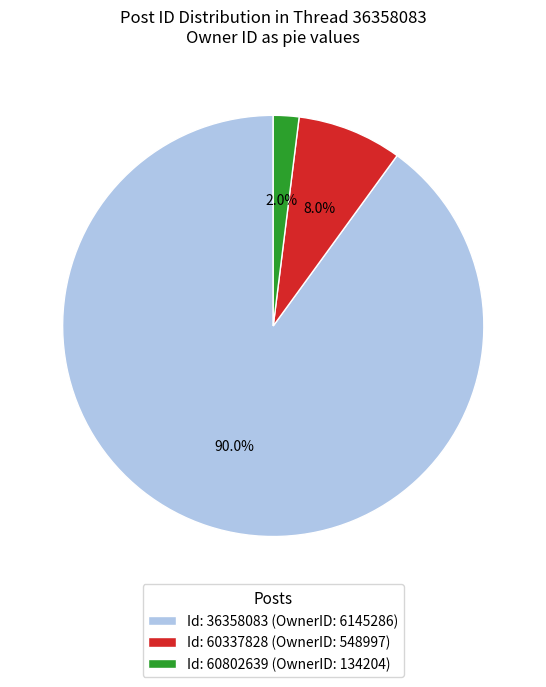

What is the majority slice?

Id: 36358083 (OwnerID: 6145286)